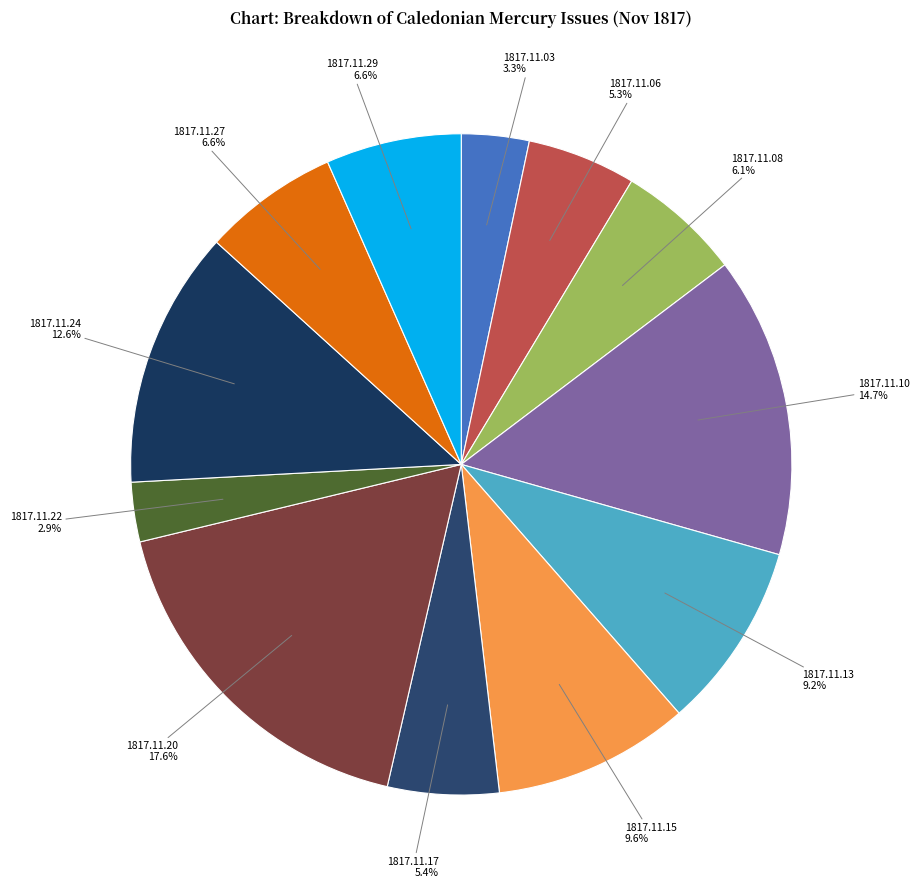

How many slices are in this pie chart?

12